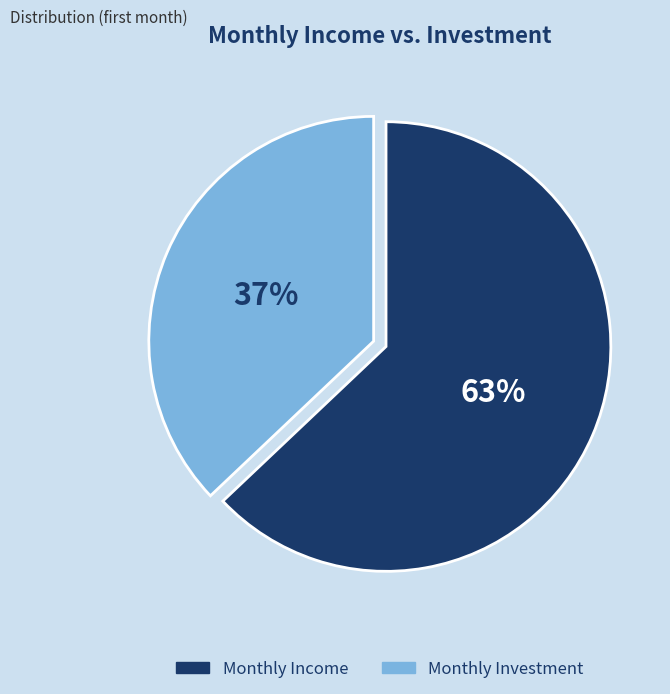

Which slice is the largest?

Monthly Income